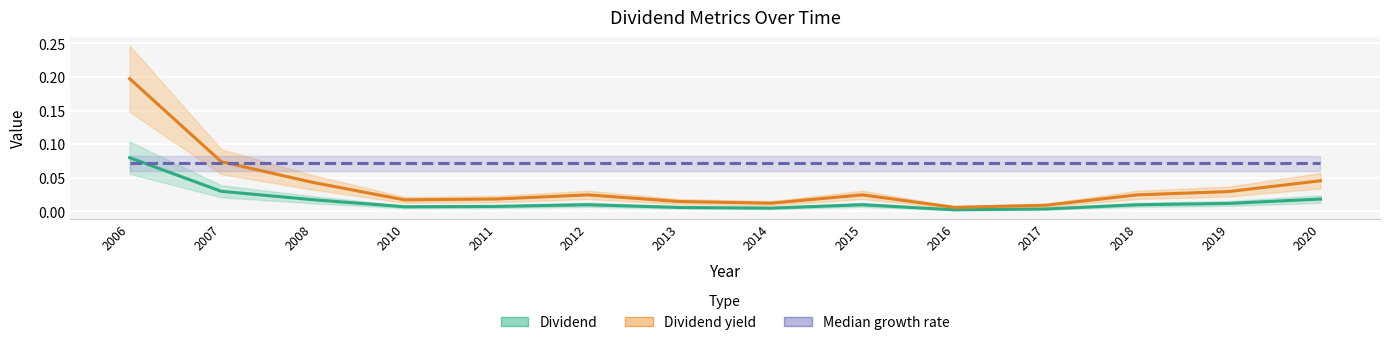

How many times do Dividend yield and Median growth rate cross each other?

1